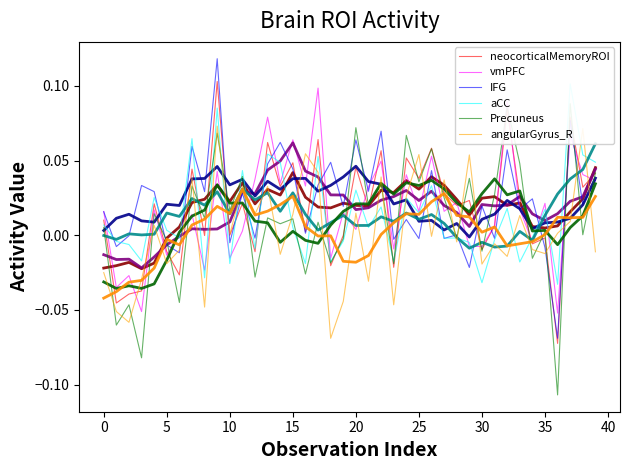

How many lines are shown in the chart?

6